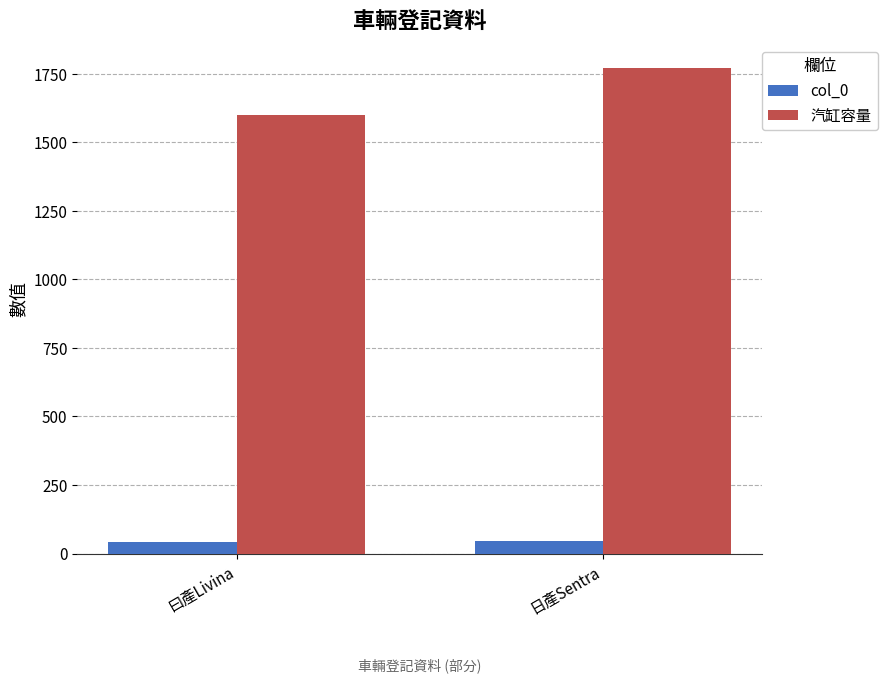

List the series in order of their overall mean, highest first.

汽缸容量, col_0